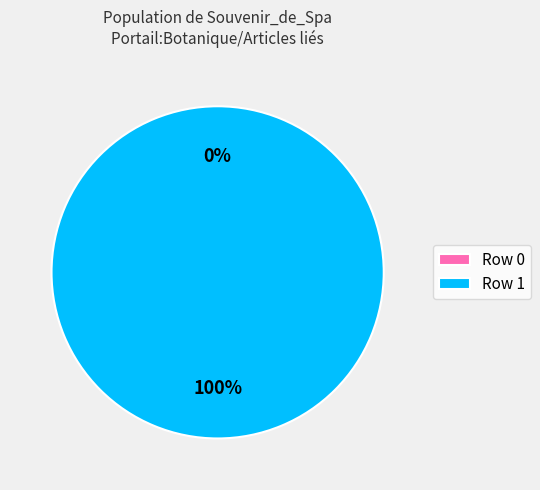

How many segments does this pie chart have?

2